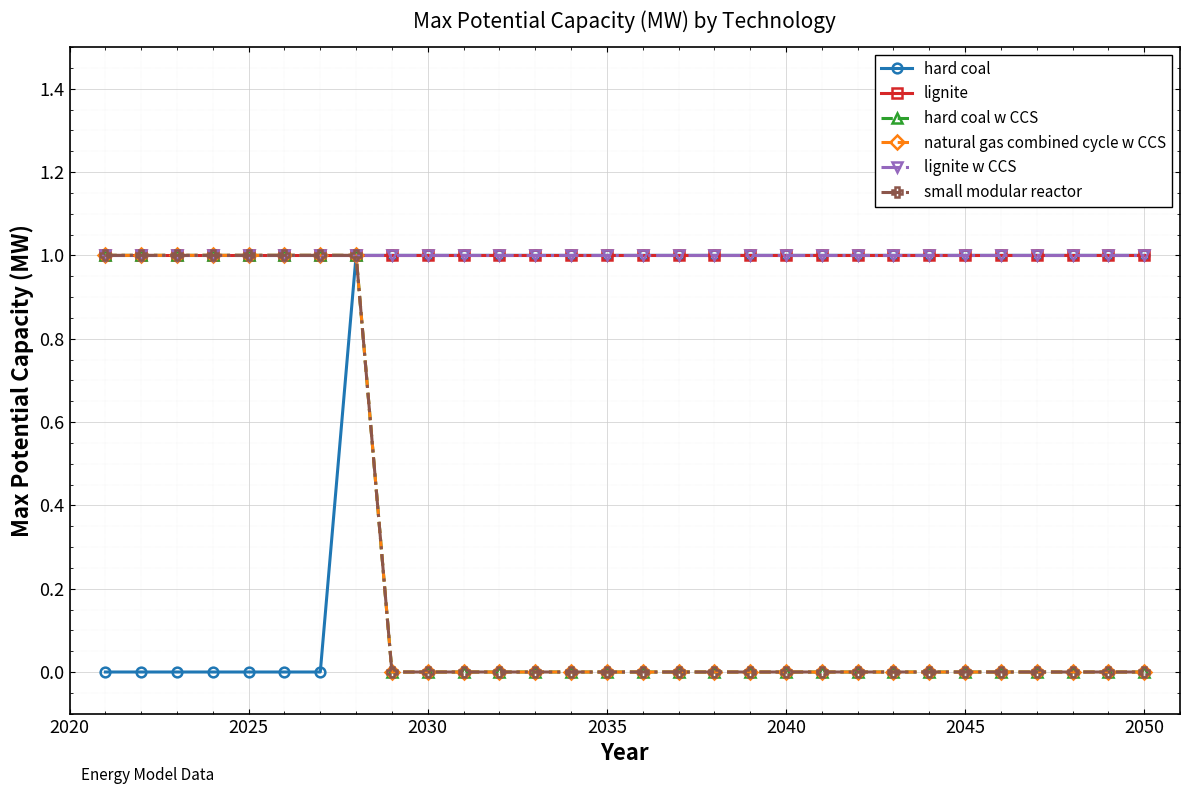

How many lines are shown in the chart?

6